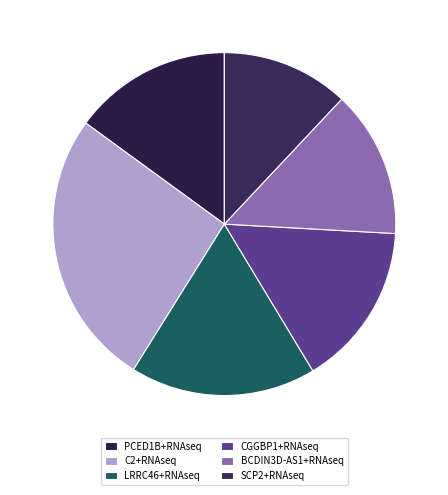

Which has a higher value, CGGBP1+RNAseq or LRRC46+RNAseq?

LRRC46+RNAseq